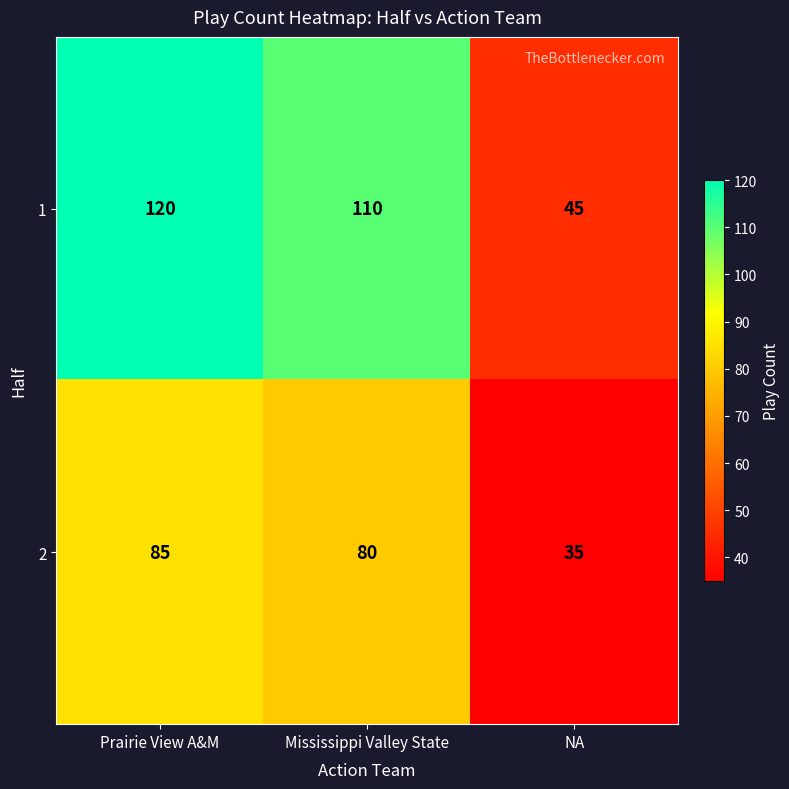

Reading right to left, what are all the values shown in this chart?

1: 45	110	120
2: 35	80	85